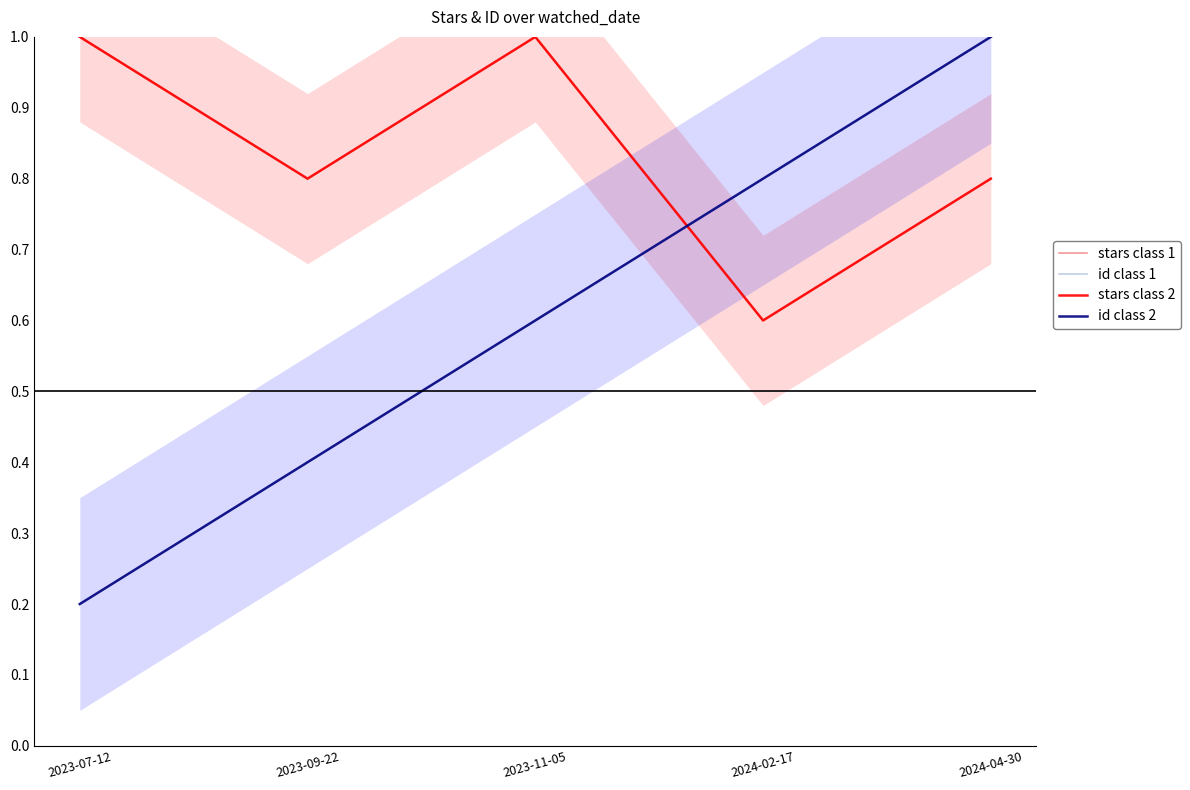

How many categories are shown in the chart?

5